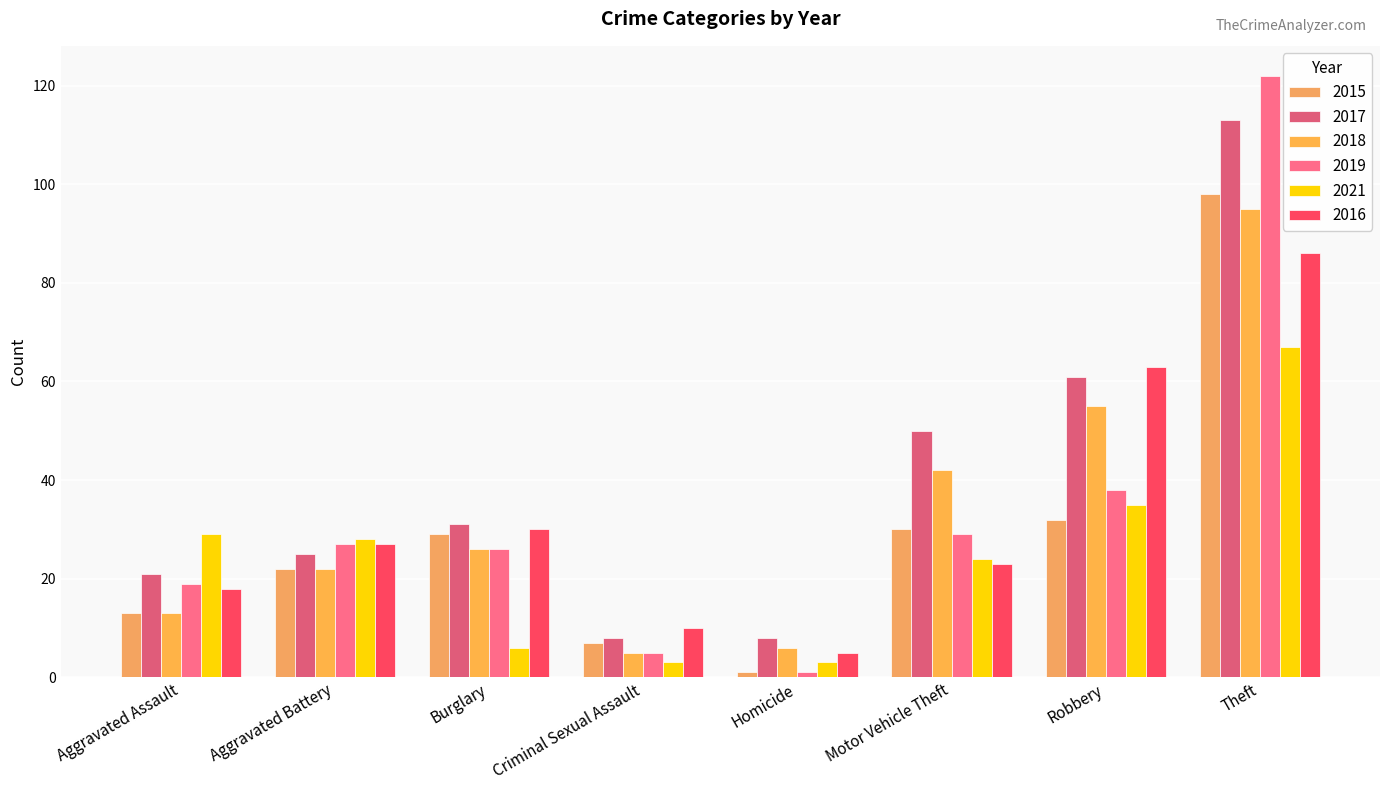

Count the number of categories in the chart.

8